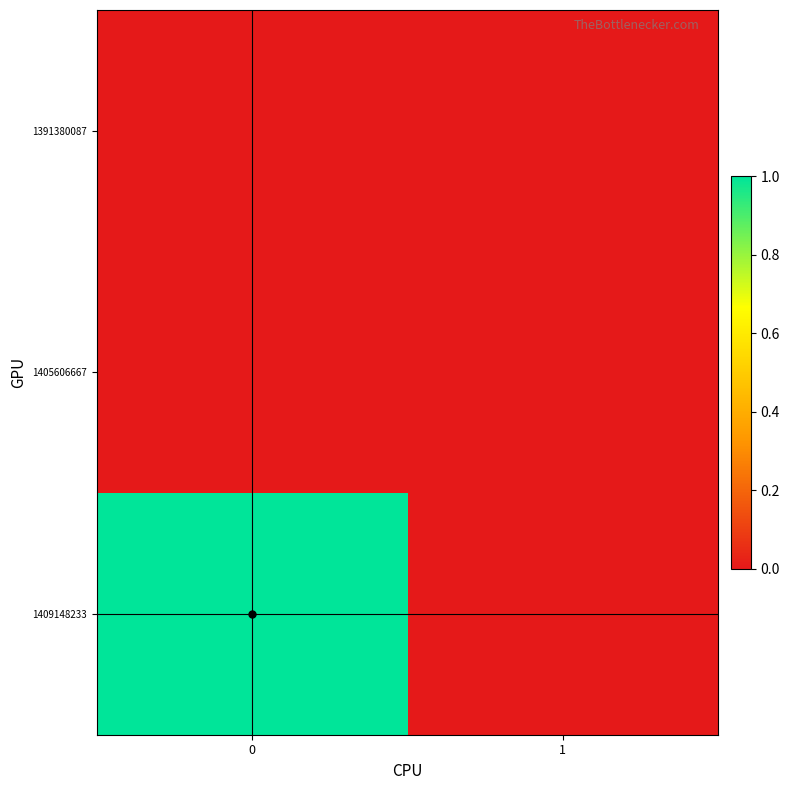

Reading left to right, what are all the values shown in this chart?

1391380087: 0=0	1=0
1405606667: 0=0	1=0
1409148233: 0=1	1=0